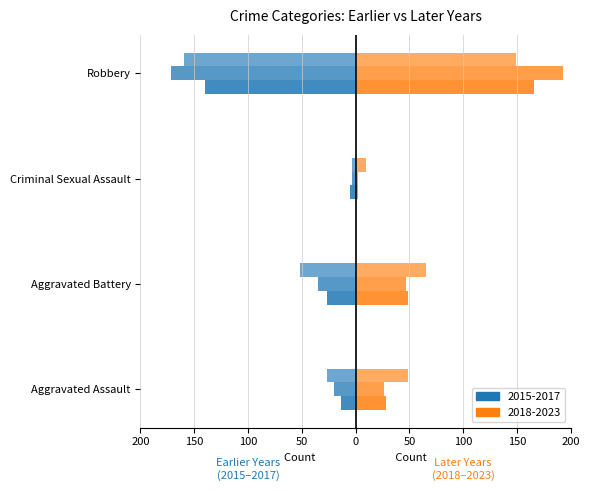

How many groups of bars are there?

4